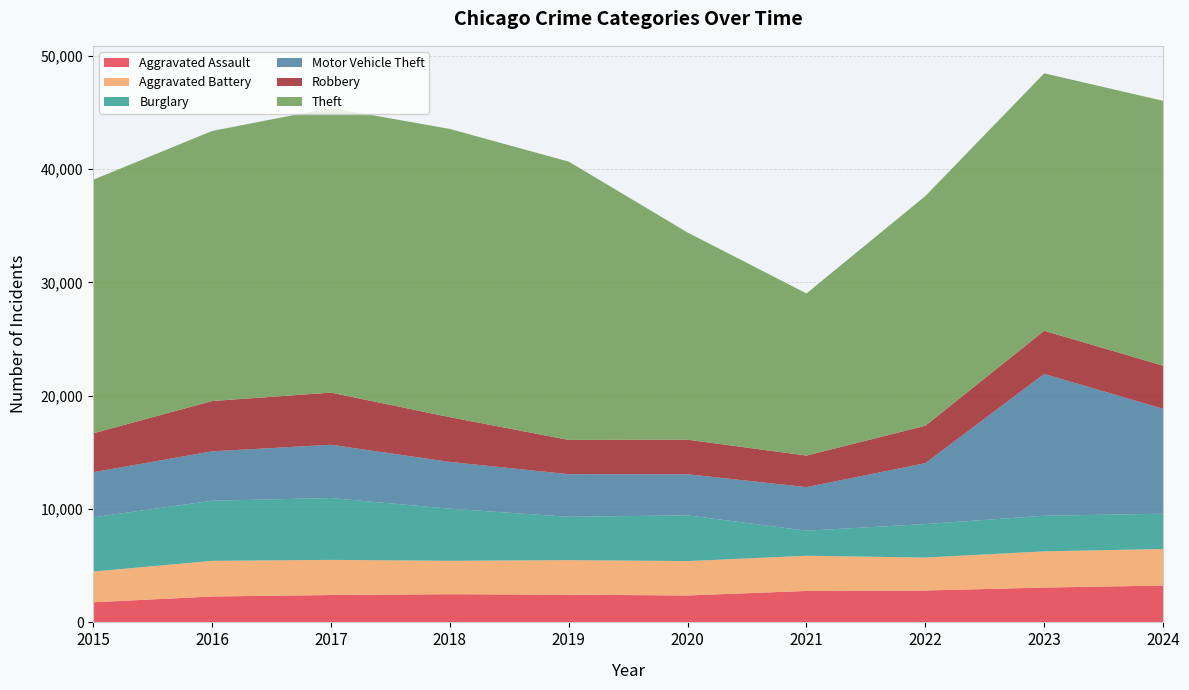

Reading right to left, transcribe all the data shown in this chart.

Aggravated Assault: 3252	3075	2815	2777	2376	2443	2487	2415	2285	1776
Aggravated Battery: 3224	3196	2908	3104	3036	3052	2949	3102	3147	2711
Burglary: 3112	3142	2957	2213	4038	3824	4600	5459	5308	4783
Motor Vehicle Theft: 9265	12518	5372	3844	3626	3763	4127	4703	4358	3984
Robbery: 3804	3810	3306	2786	3050	3022	3951	4602	4439	3434
Theft: 23376	22724	20275	14310	18284	24565	25439	25135	23838	22384